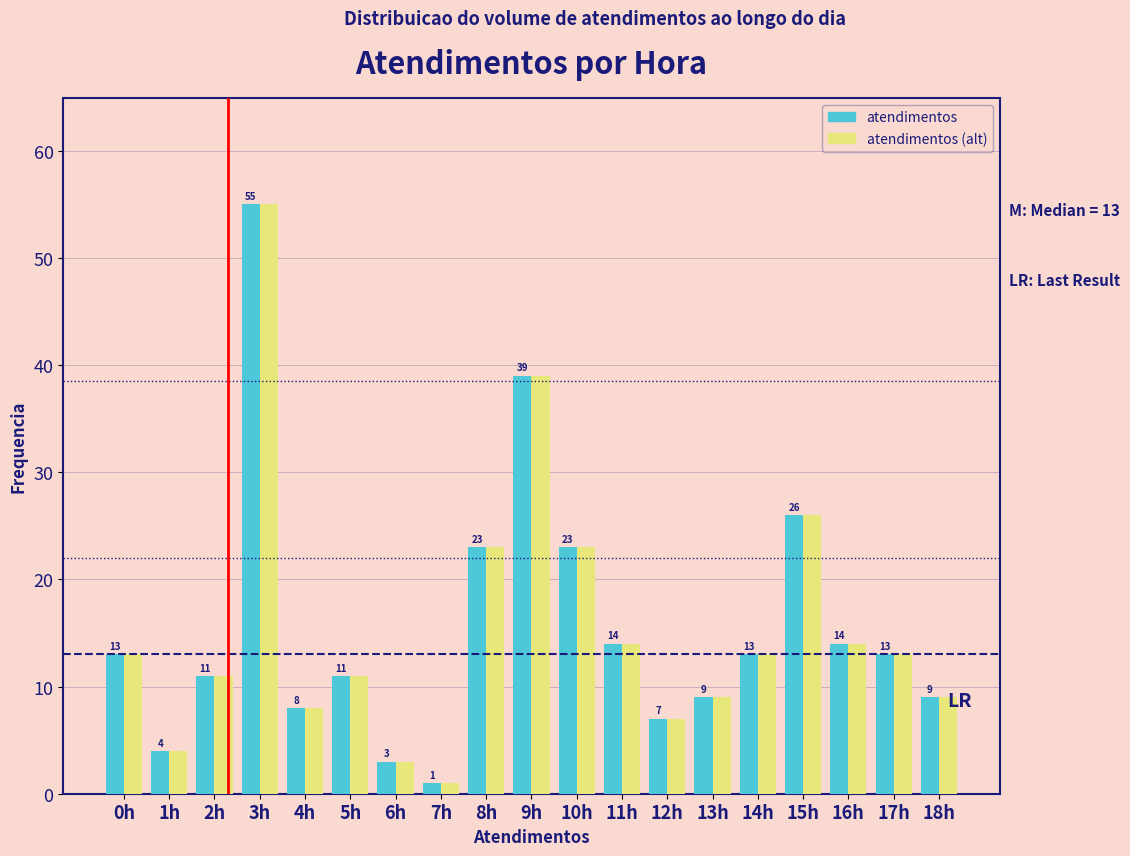

Reading left to right, transcribe all the data shown in this chart.

atendimentos: 13	4	11	55	8	11	3	1	23	39	23	14	7	9	13	26	14	13	9
atendimentos (alt): 13	4	11	55	8	11	3	1	23	39	23	14	7	9	13	26	14	13	9